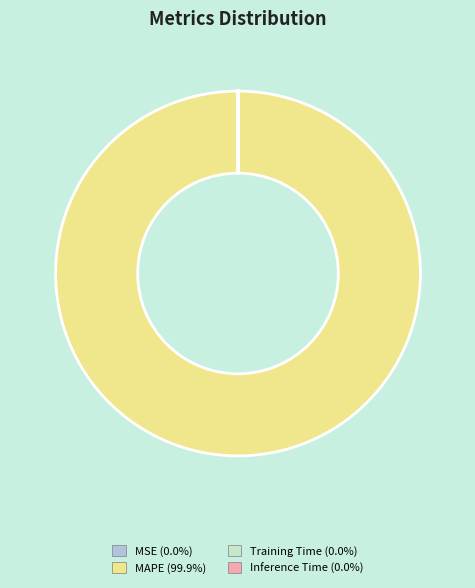

Which slice is the largest?

MAPE